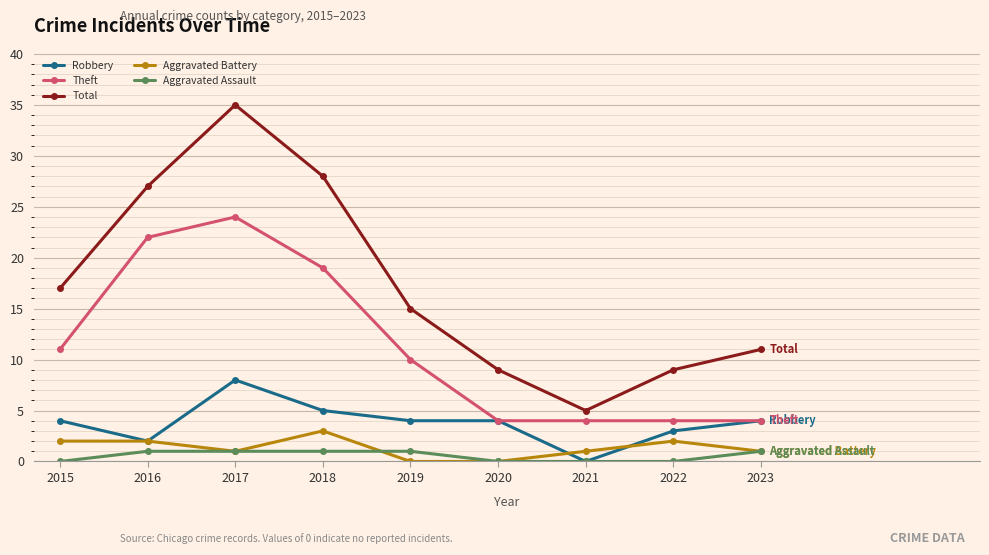

At which category is the sum across all series the highest?

2017